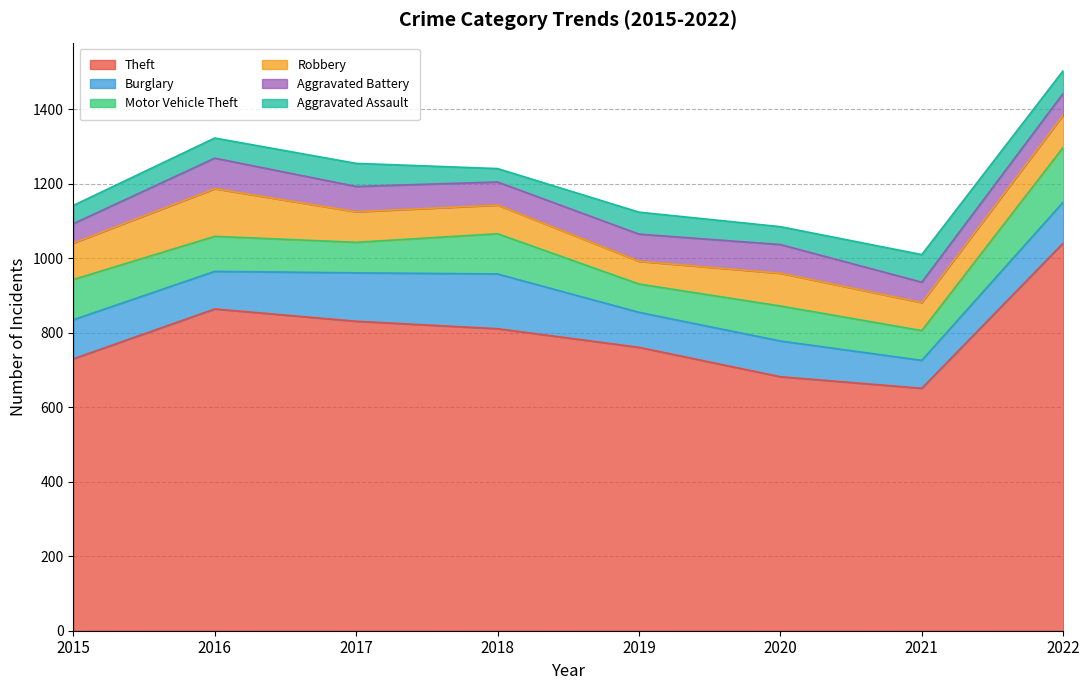

Is the value of Aggravated Battery at 2016 greater than the value of Theft at 2018?

No